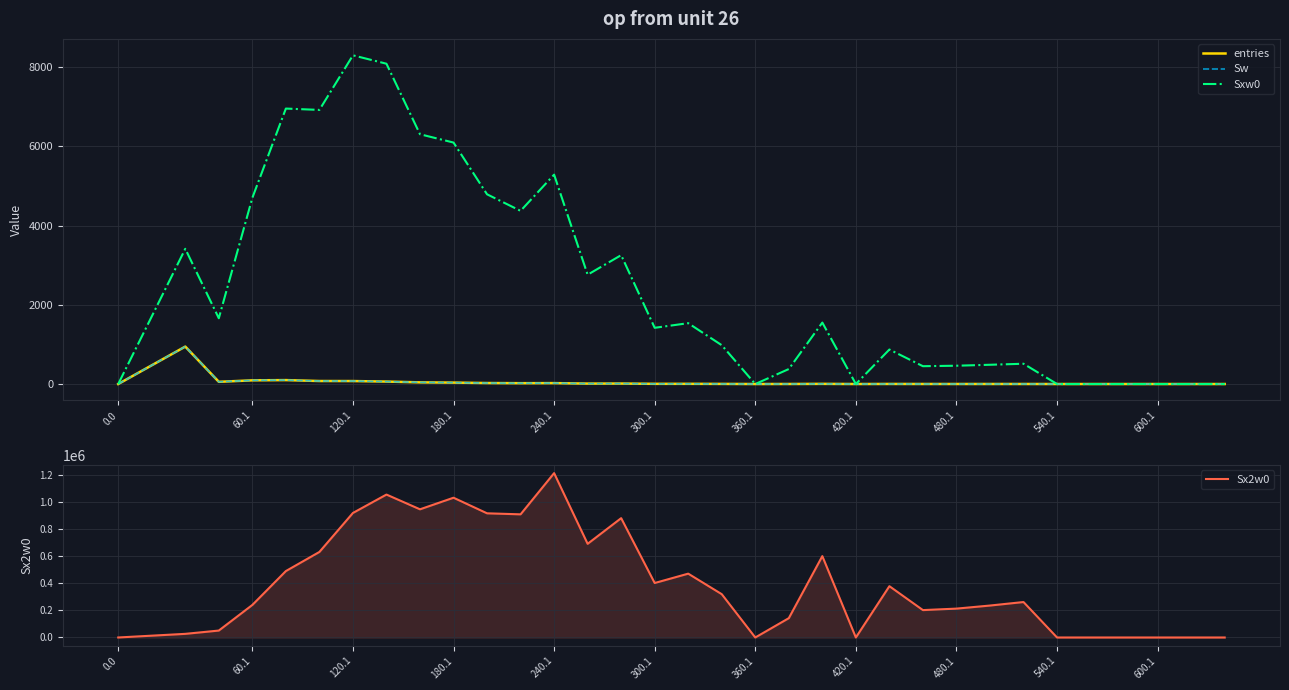

The Sx2w0 series shows -565740 at 0.0. True or false?

False